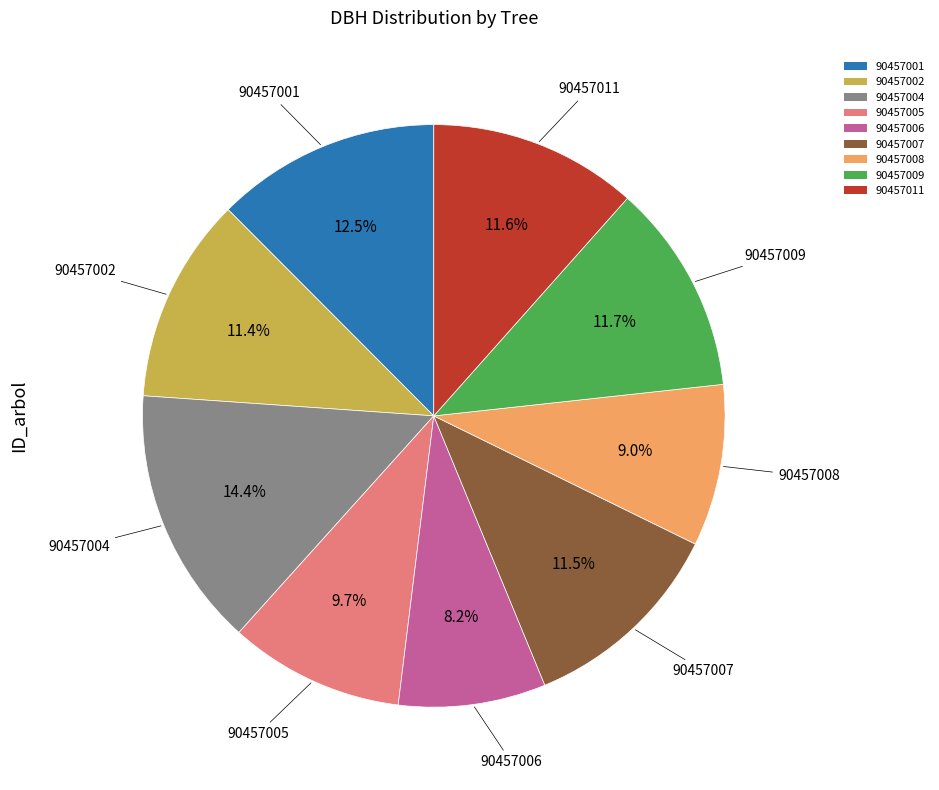

Approximately how many times larger is the value at 90457002 compared to 90457008?

1.3